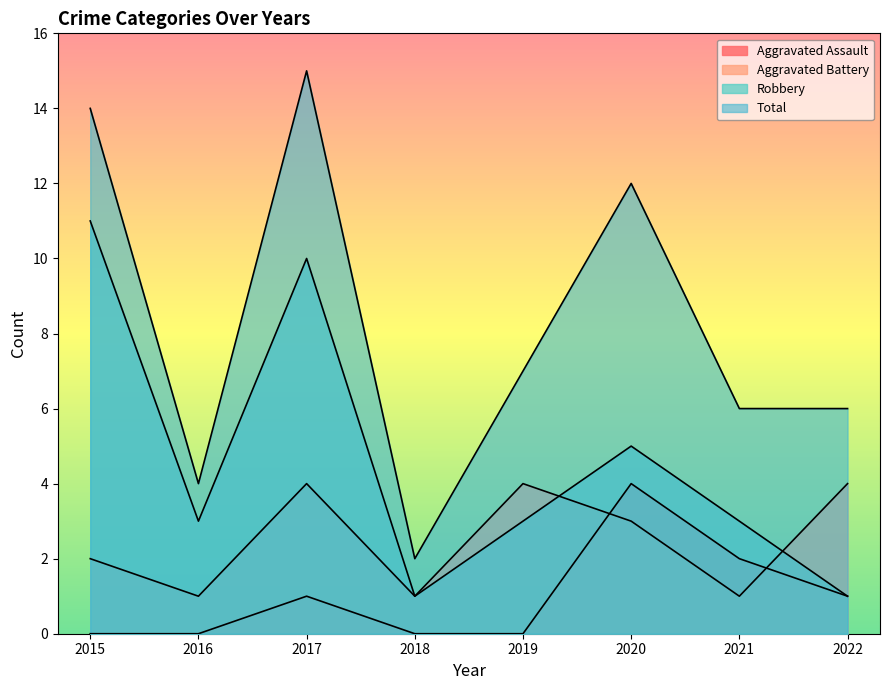

Reading right to left, transcribe all the data shown in this chart.

Aggravated Assault: 1	2	4	0	0	1	0	0
Aggravated Battery: 4	1	3	4	1	4	1	2
Robbery: 1	3	5	3	1	10	3	11
Total: 6	6	12	7	2	15	4	14